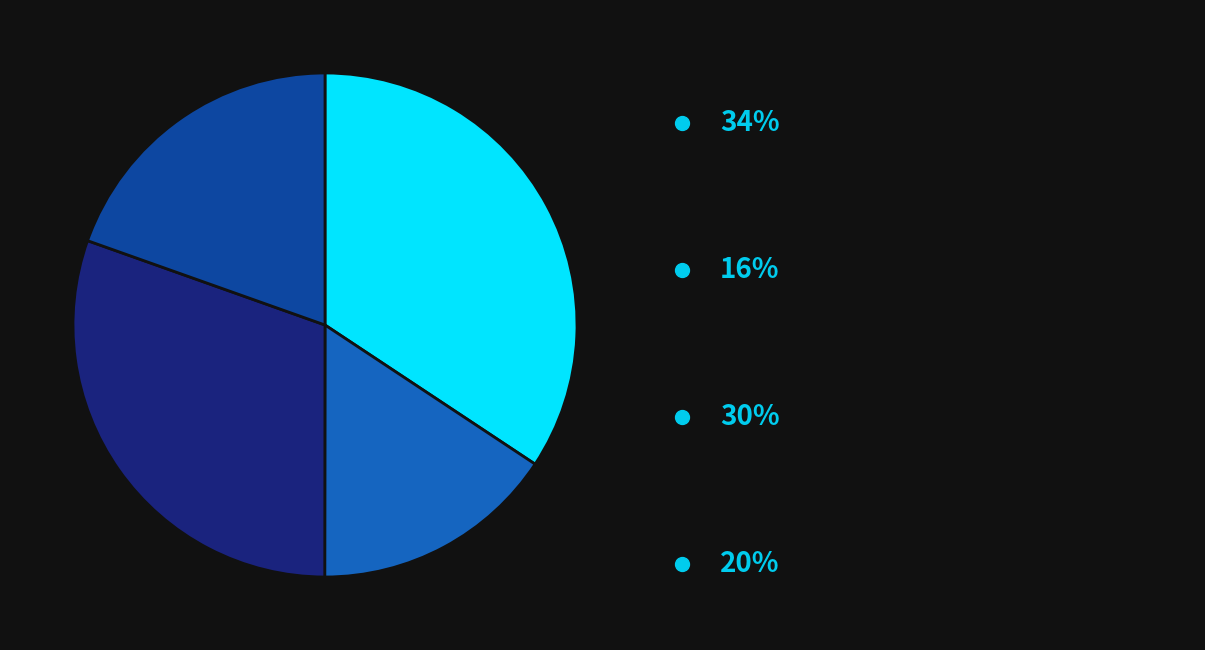

Is there a majority slice in this chart?

No